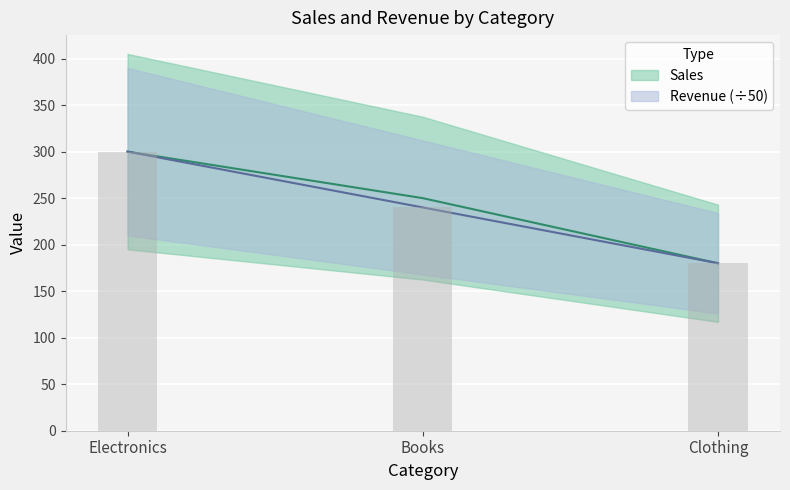

At which label does Sales reach its peak?

Electronics